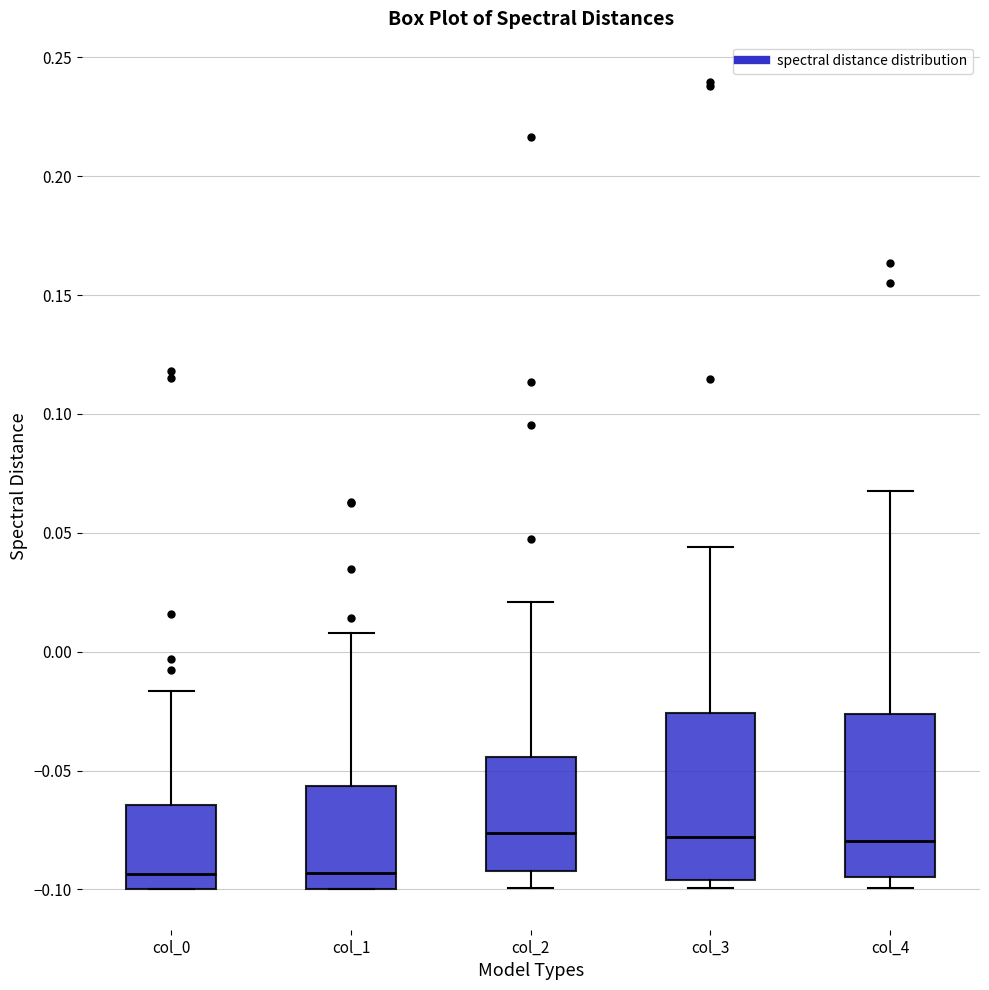

Where does the upper whisker of the box for col_0 end on the y-axis? The values are not printed on the chart, so give them approximately, as read against the axis.

-0.015